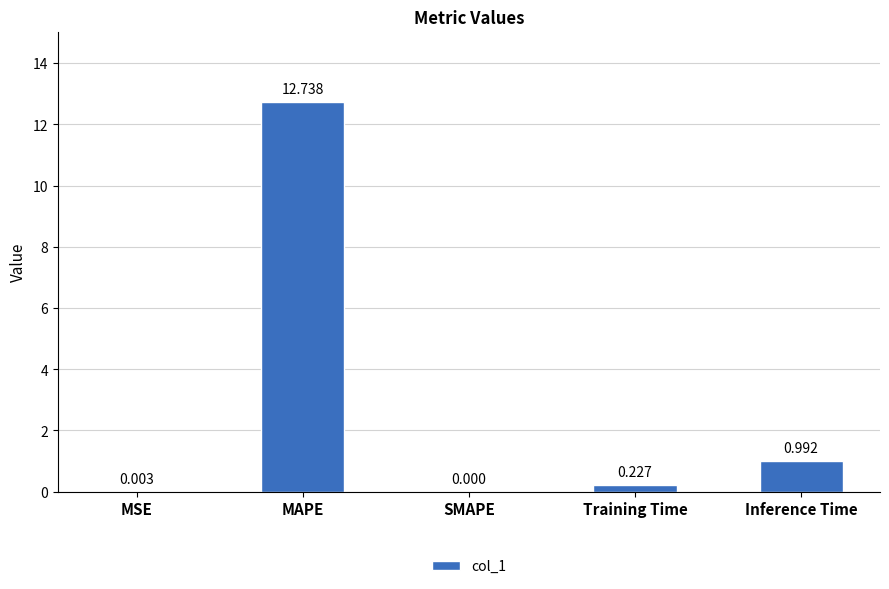

Which has a higher value, SMAPE or Inference Time?

Inference Time